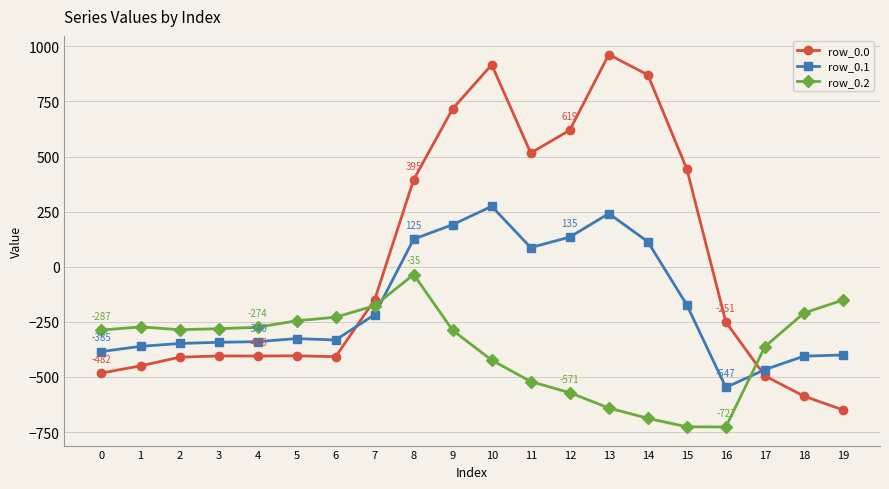

Between which two adjacent categories do row_0.2 and row_0.1 first intersect?

7 and 8